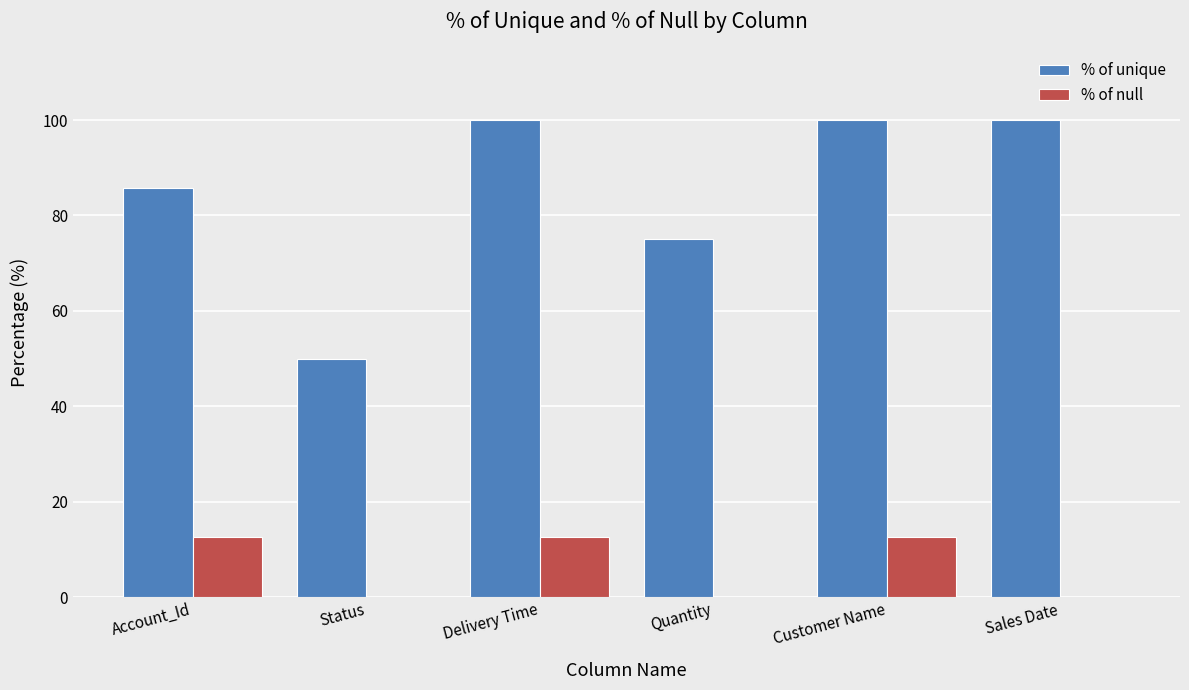

What is the sum of all % of unique values?

510.7